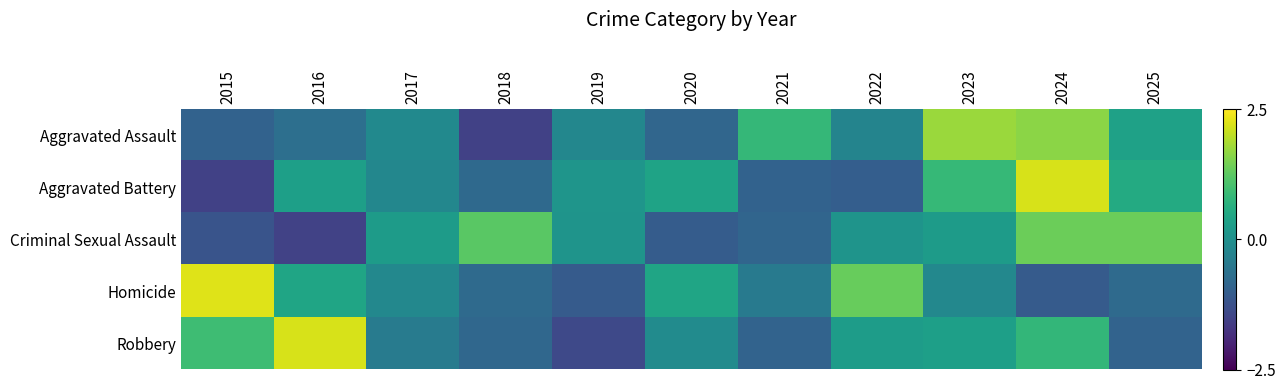

At which category is the sum across all series the highest?

2024